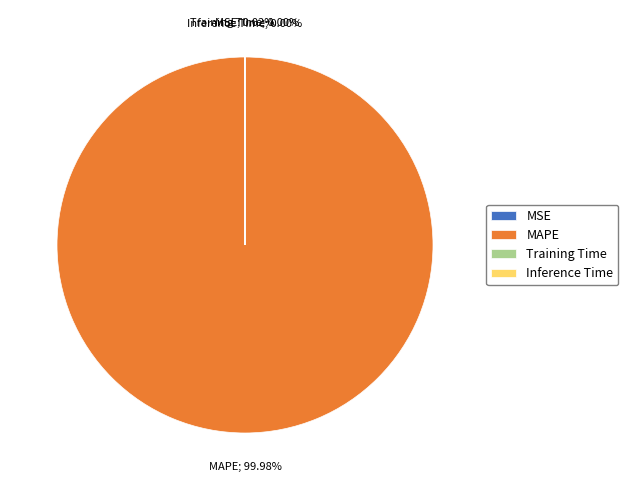

Which category has the biggest portion of the pie?

MAPE